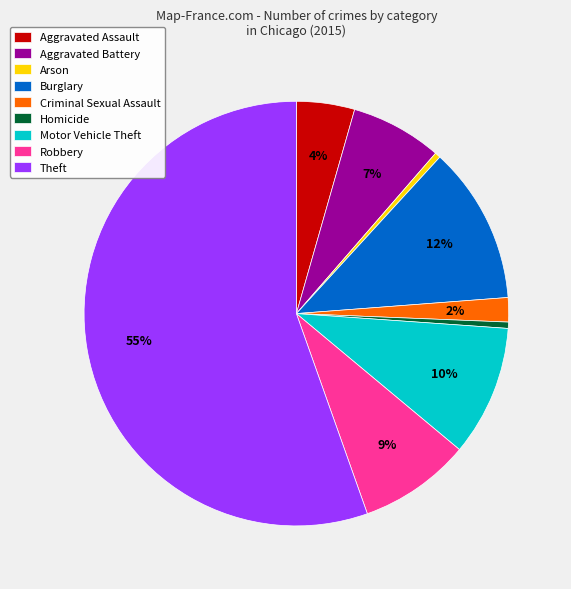

To the nearest percent, what is the combined percentage of Aggravated Assault and Aggravated Battery?

11%